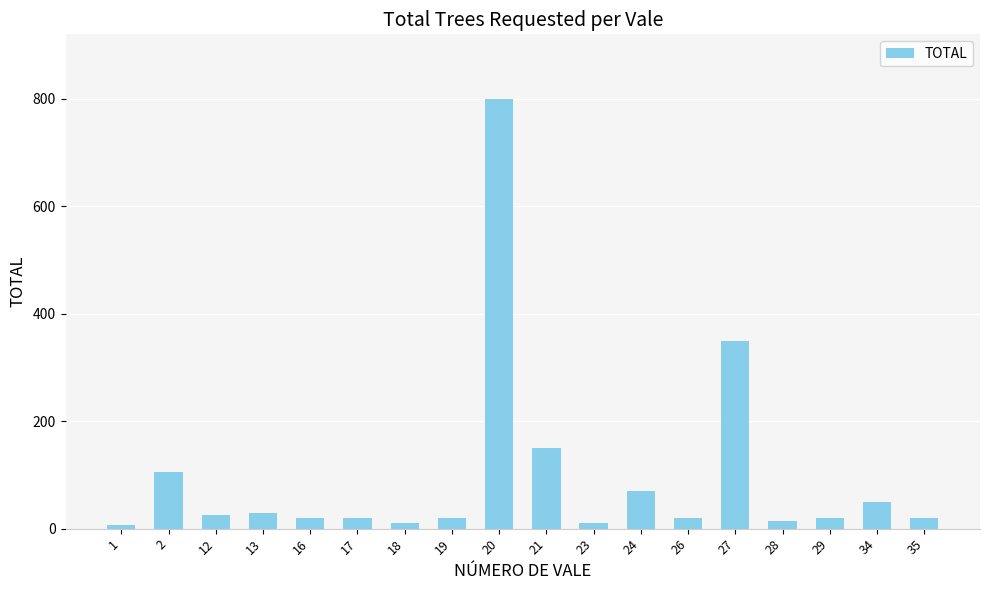

Does the chart contain any negative values?

No